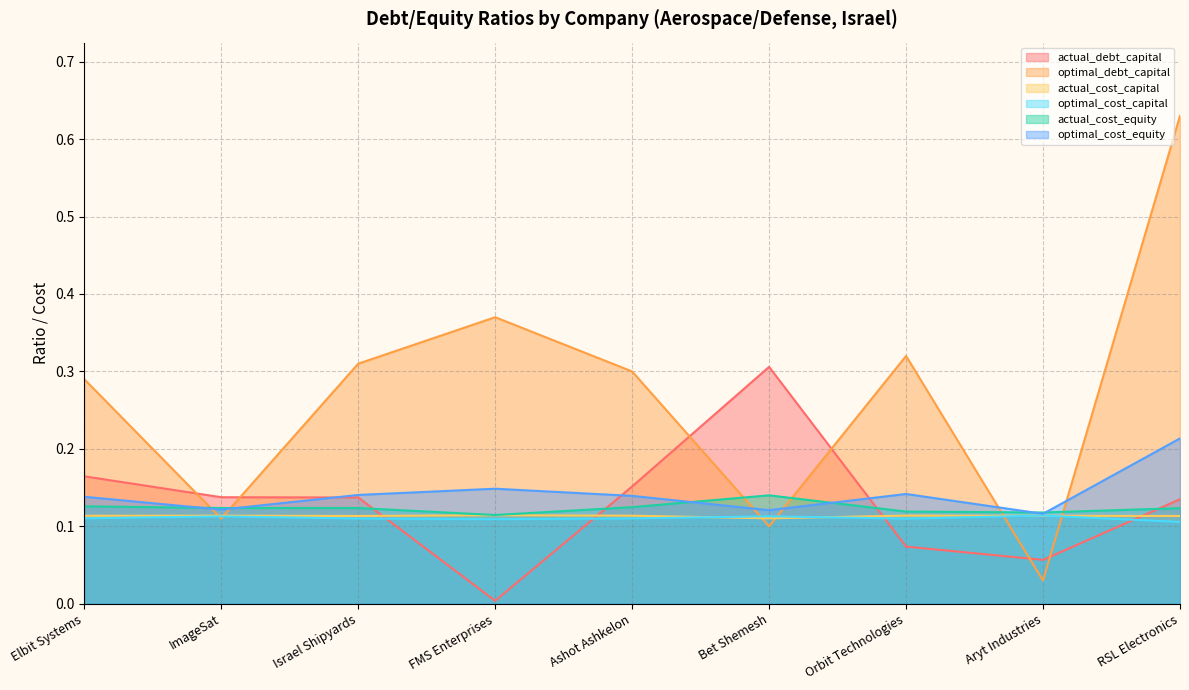

At which category is the sum across all series the highest?

RSL Electronics